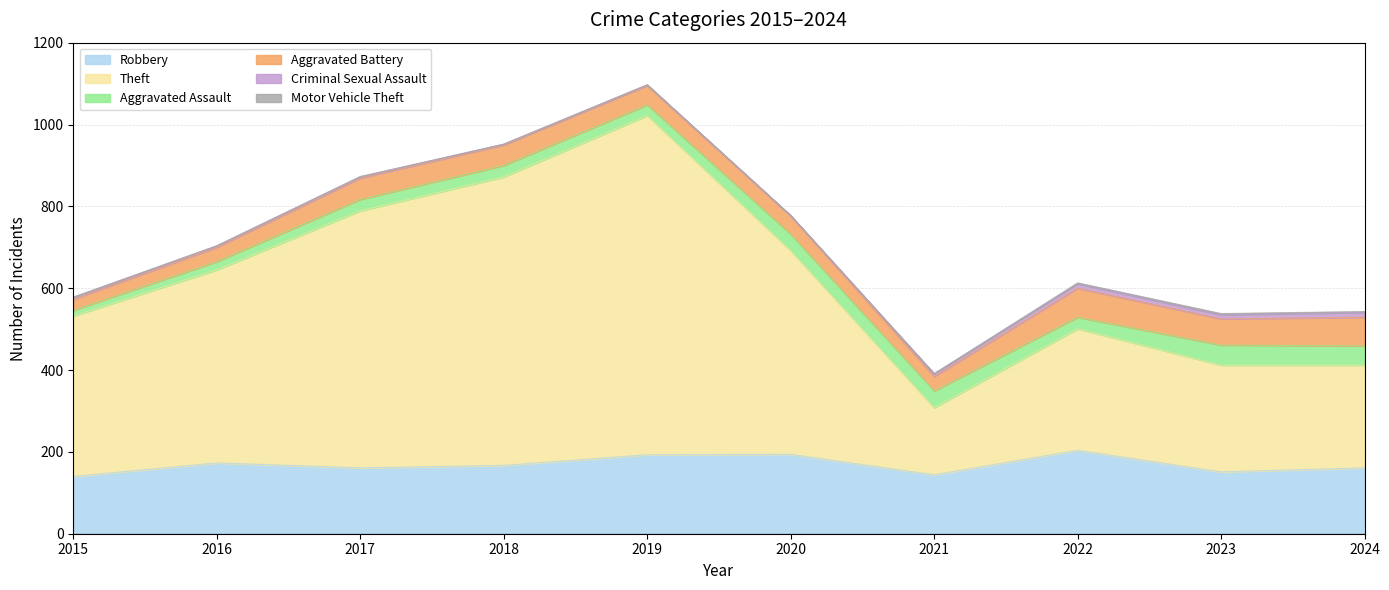

Does the chart have visible grid lines?

Yes